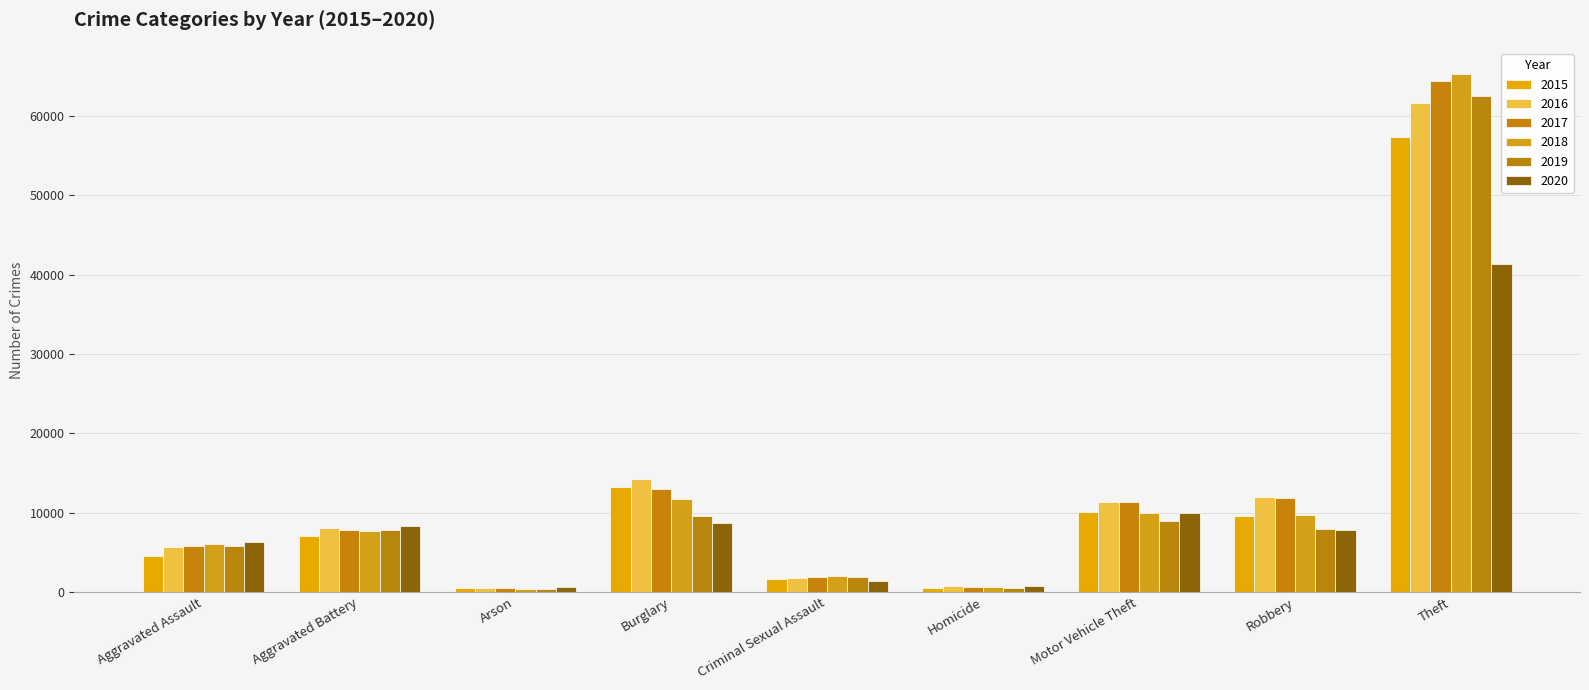

Does the chart contain any negative values?

No